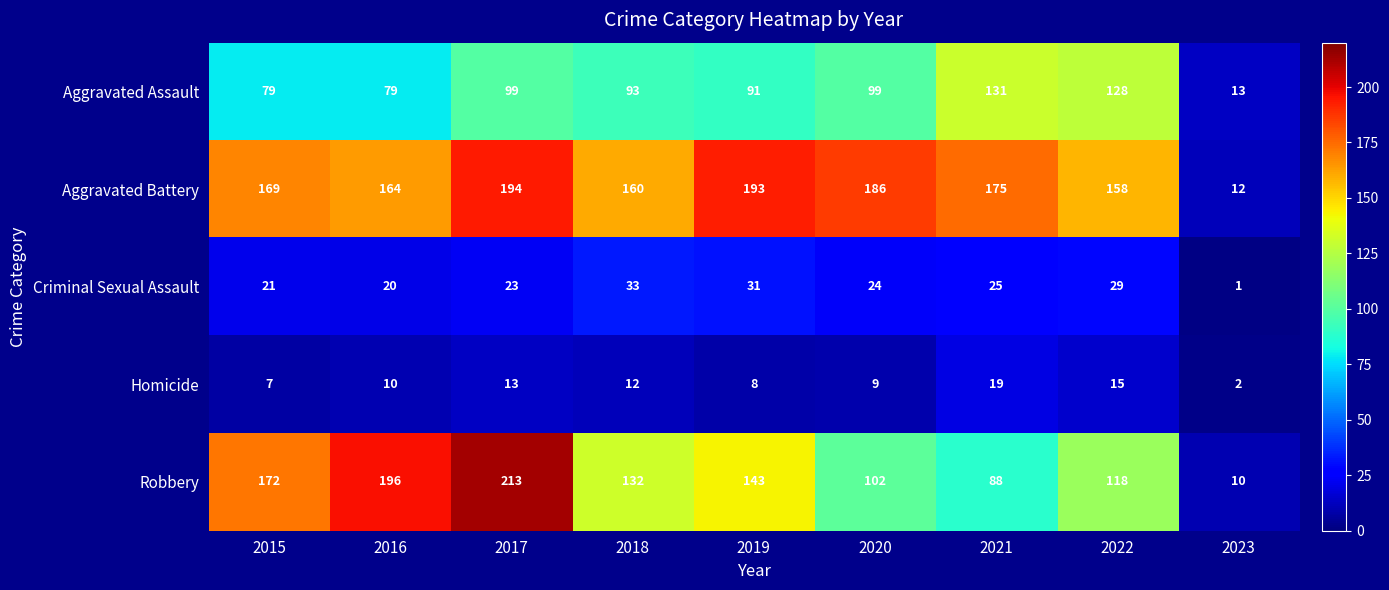

What is the maximum value for Aggravated Battery?

194